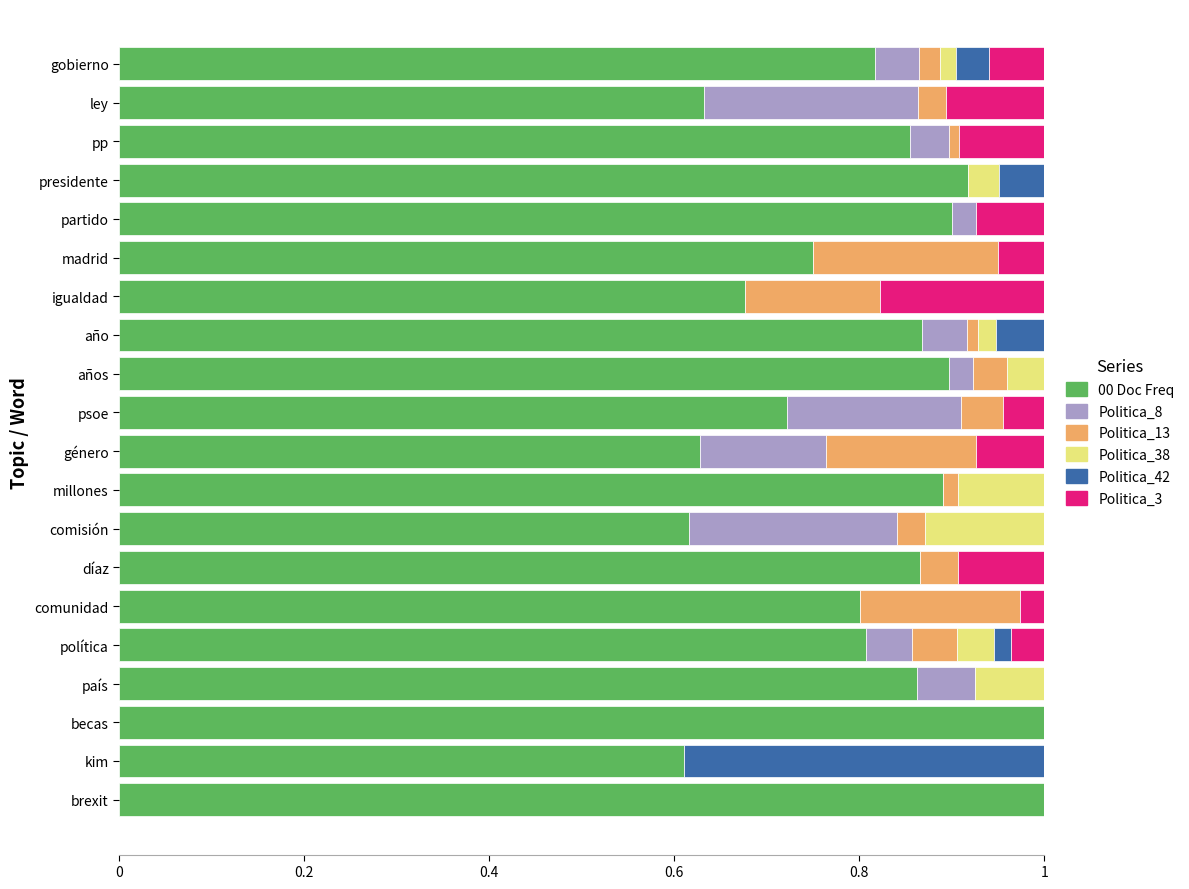

What is the total value across all series at partido?

1.0